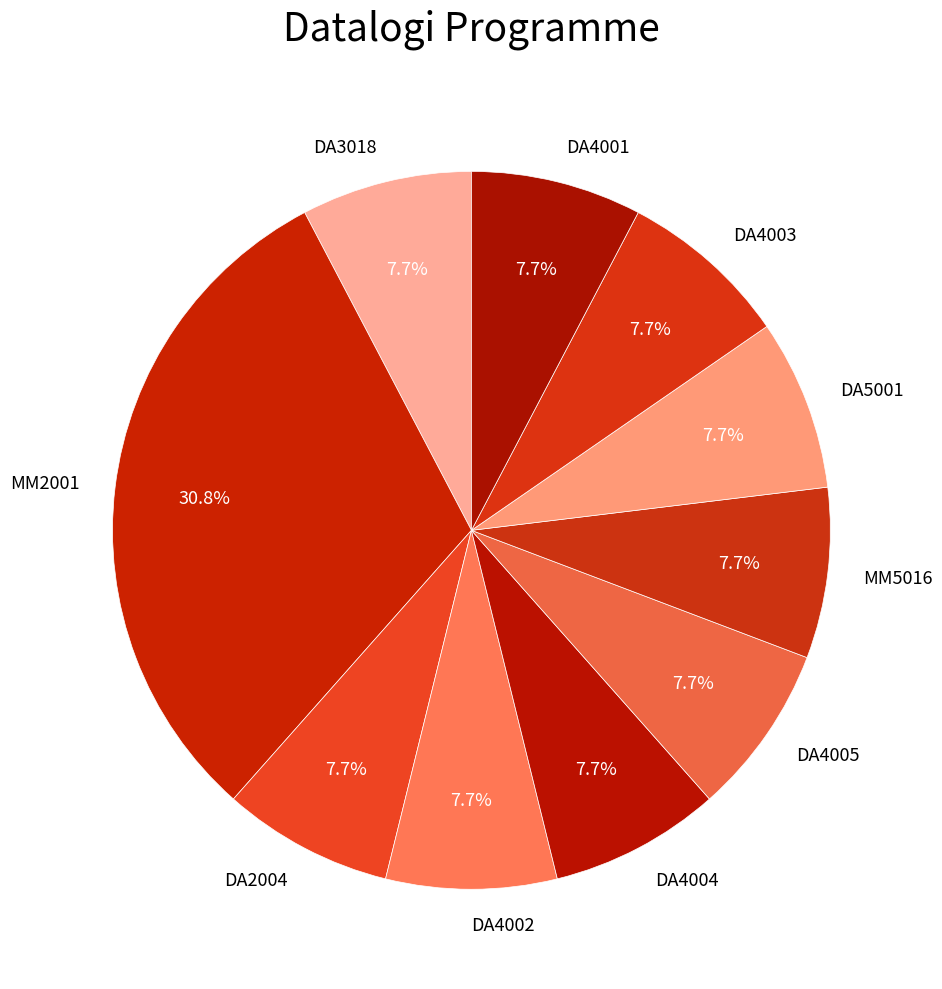

Is it true that DA3018 is 1% of the pie?

False